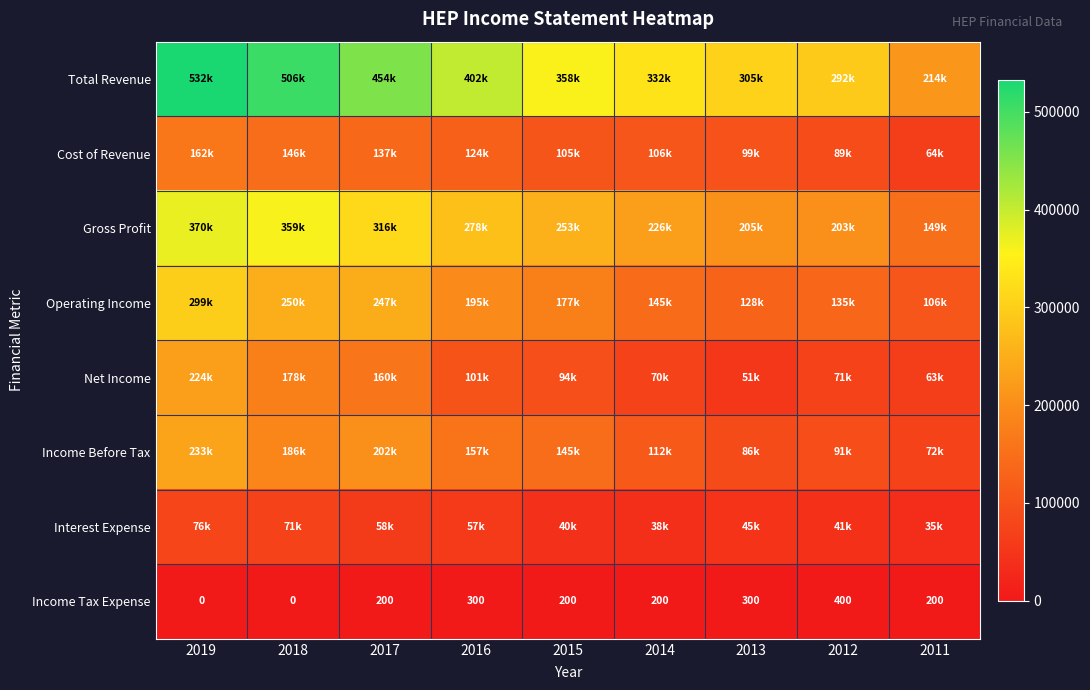

Is it true that Income Tax Expense equals 400 at 2012?

True